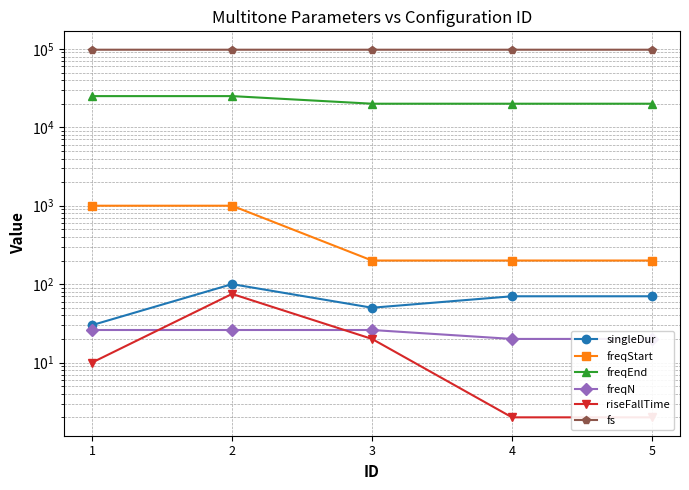

Which has a higher value, 3 or 2?

2